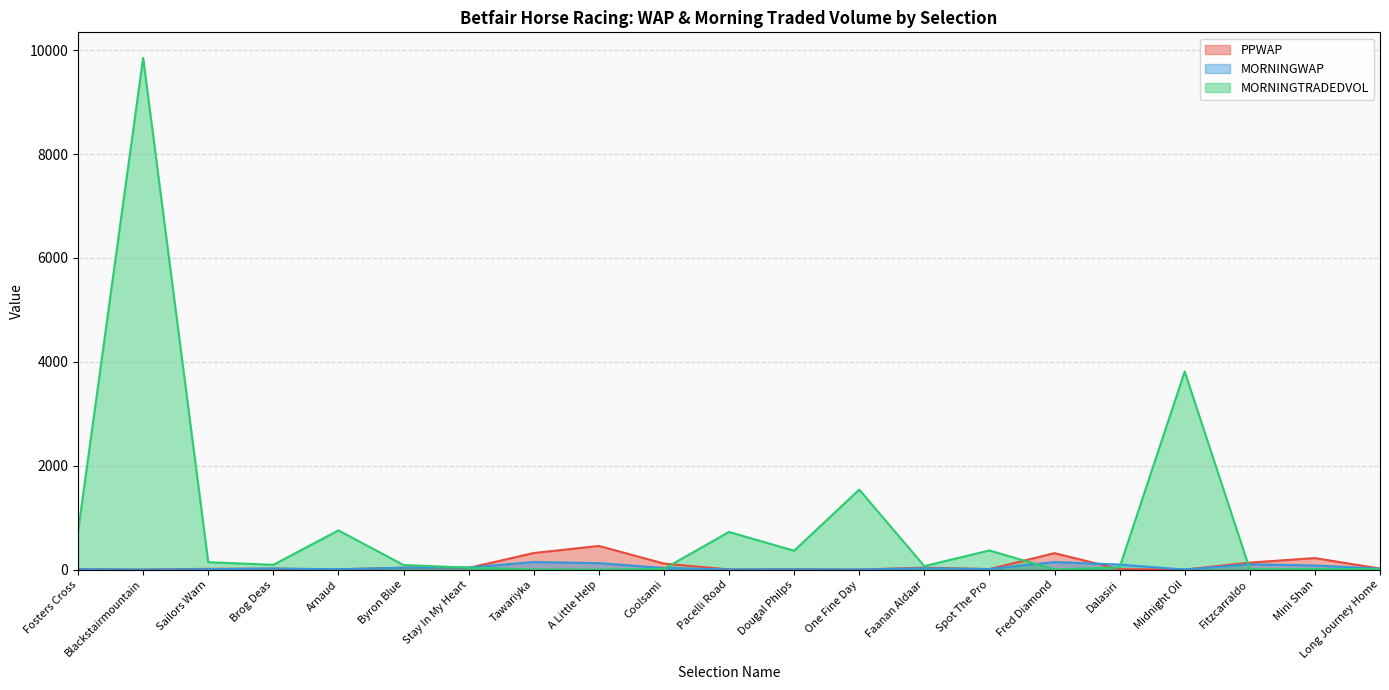

Where is the first local maximum for MORNINGWAP?

Brog Deas